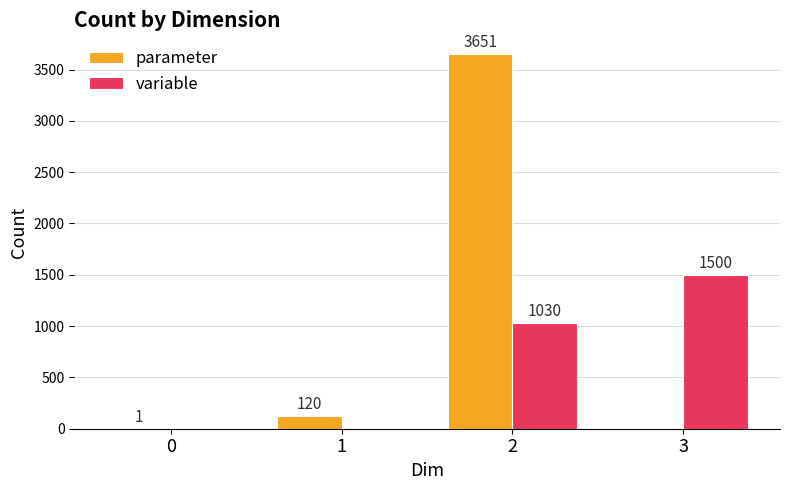

How many variable values are between 0 and 1500?

4